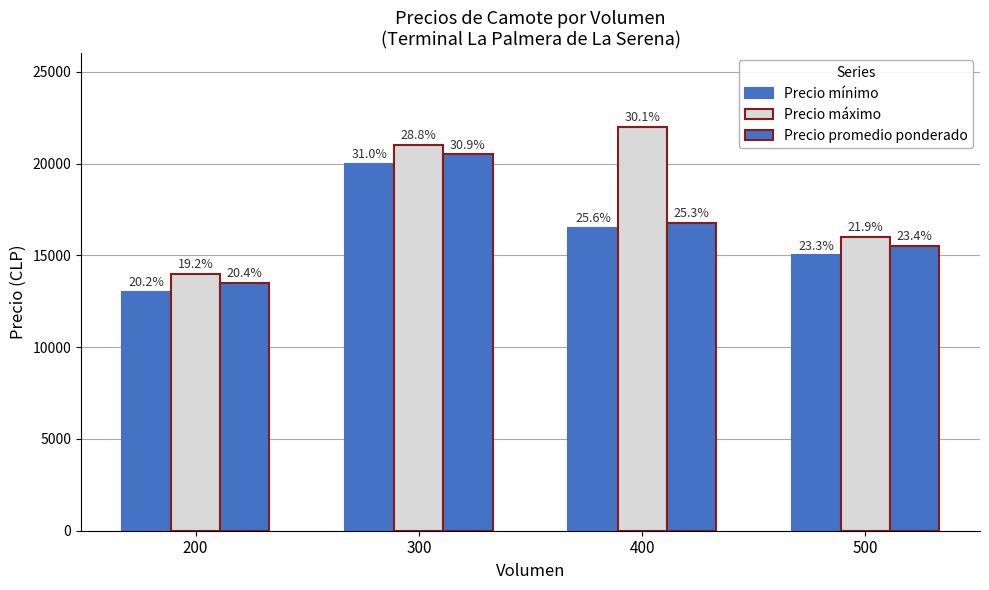

What is the difference between the Precio mínimo values at 300 and 200?

7000